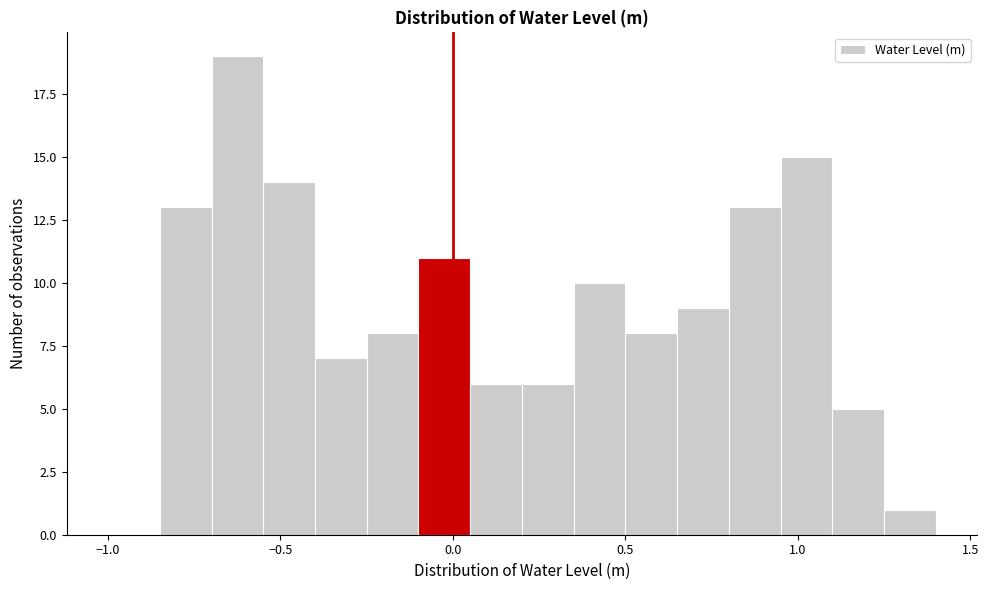

Around what value on the x-axis is the tallest bar? Give the approximate position of its centre, as read against the axis.

-0.60